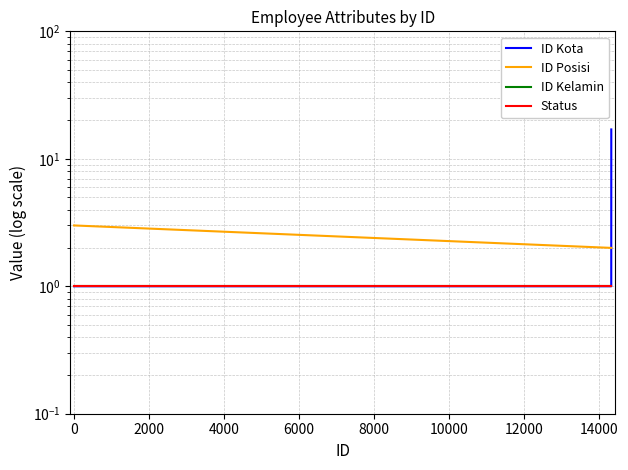

What is the sum of the Status values at 2000 and 0?

2